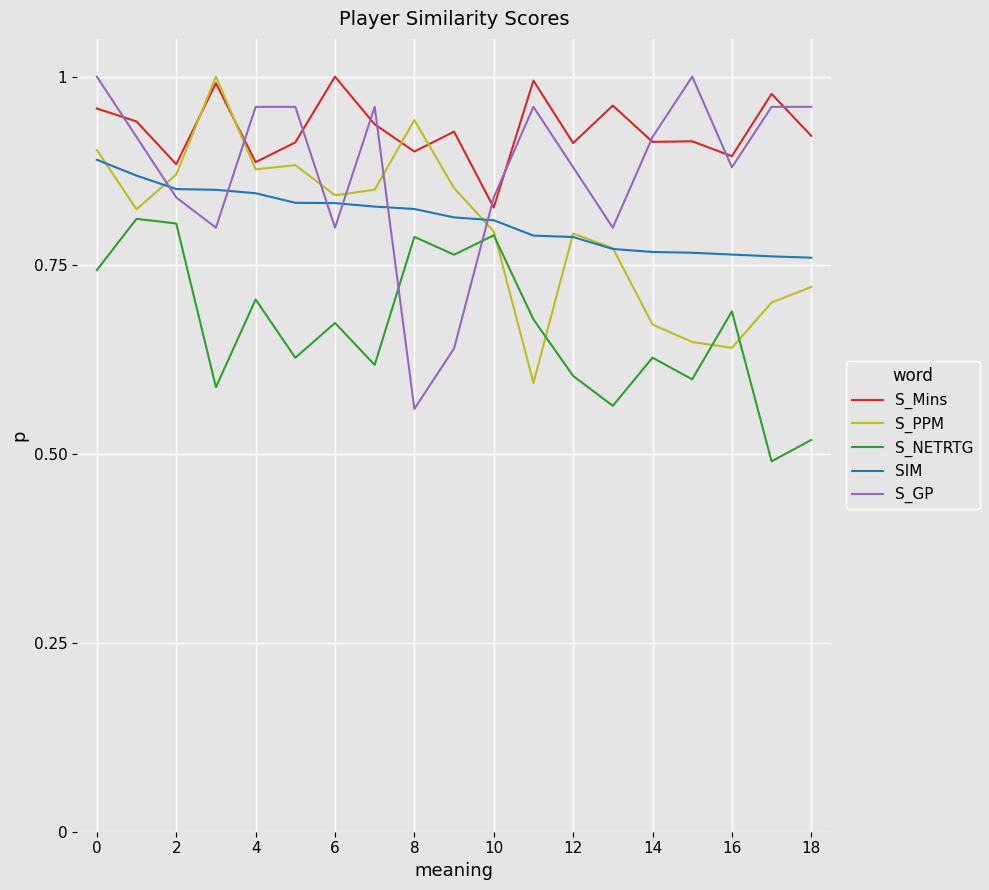

Which series has the largest range (max minus min)?

S_GP